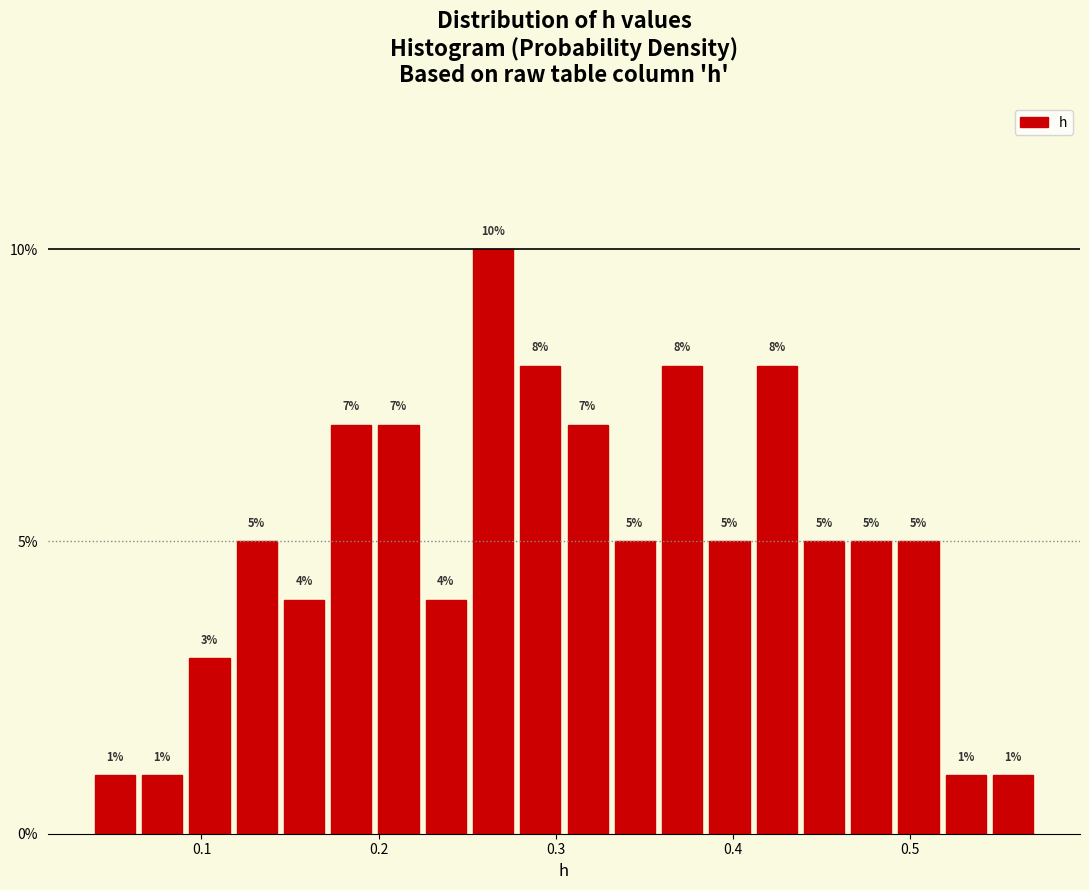

Read against the x-axis, roughly where is the centre of the tallest bar?

0.26